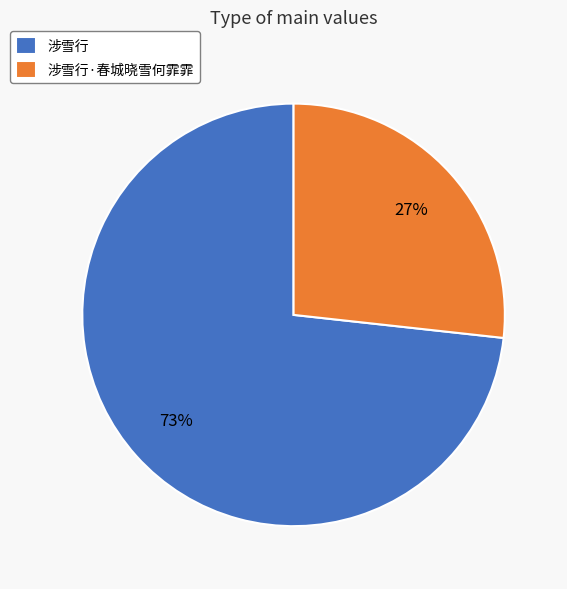

Which slice represents more than half of the pie?

涉雪行